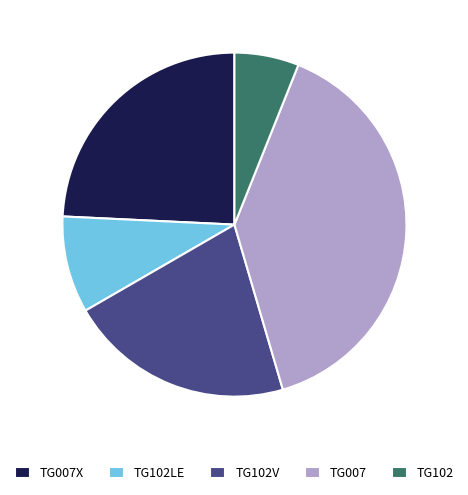

How many slices are in this pie chart?

5